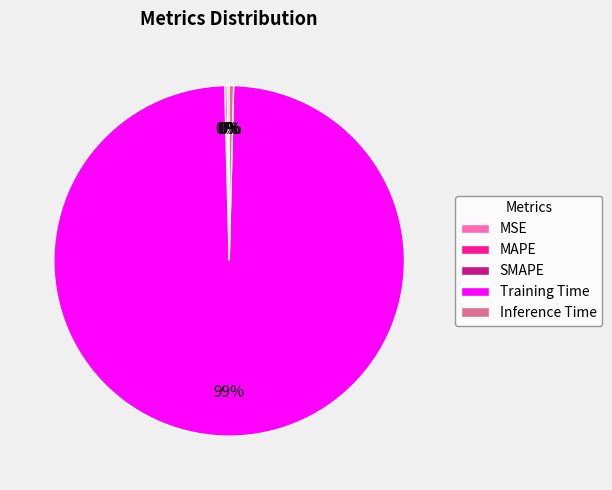

Is it true that Training Time is 99% of the pie?

True